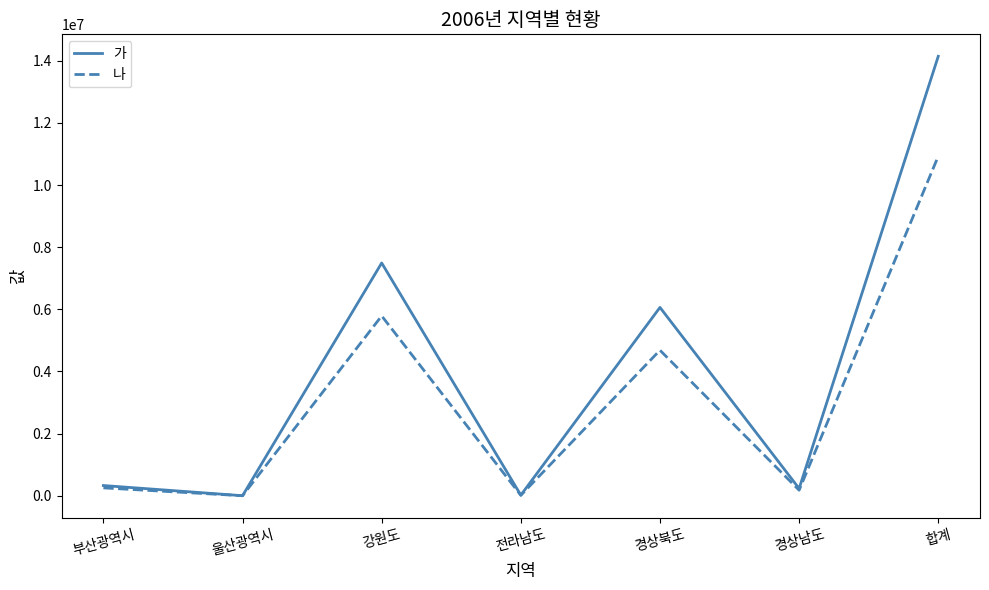

What is the maximum value shown in the chart?

14142553